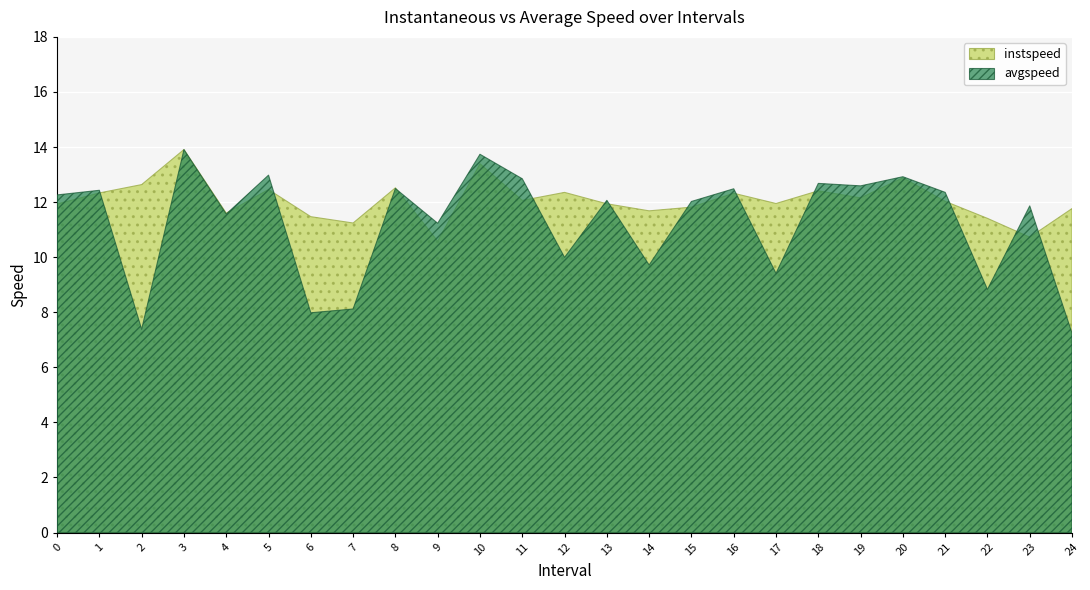

How many times do instspeed and avgspeed cross each other?

13